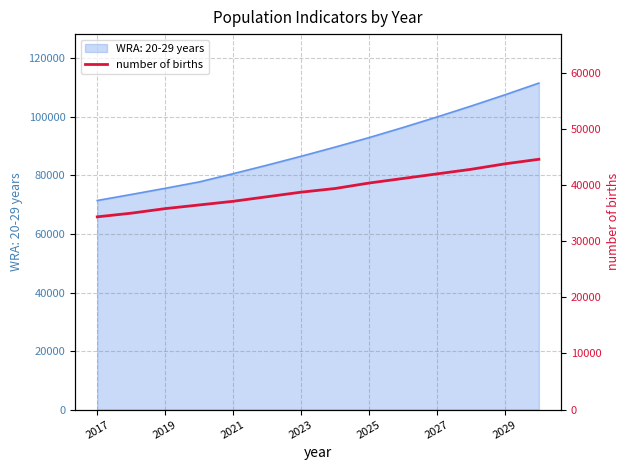

What is the minimum value for WRA: 20-29 years?

71430.3